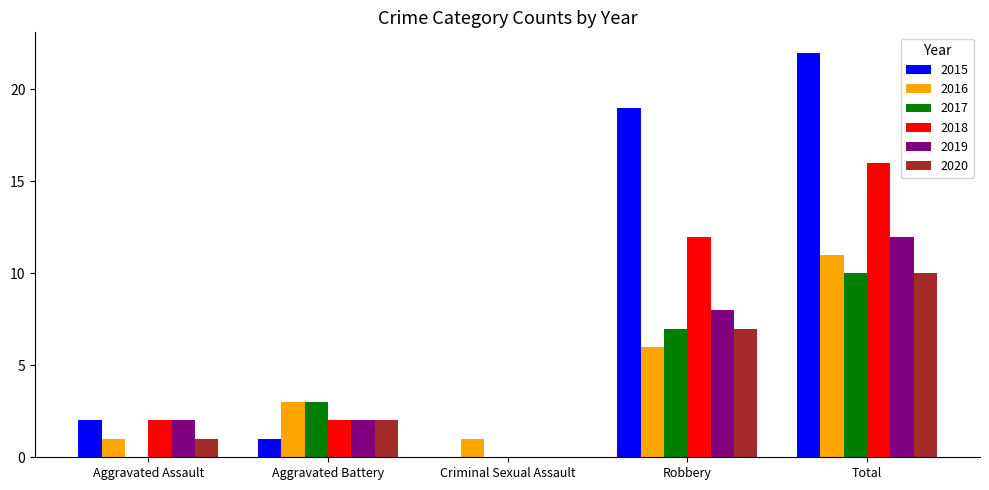

The value of 2019 at Robbery is 8. True or false?

True